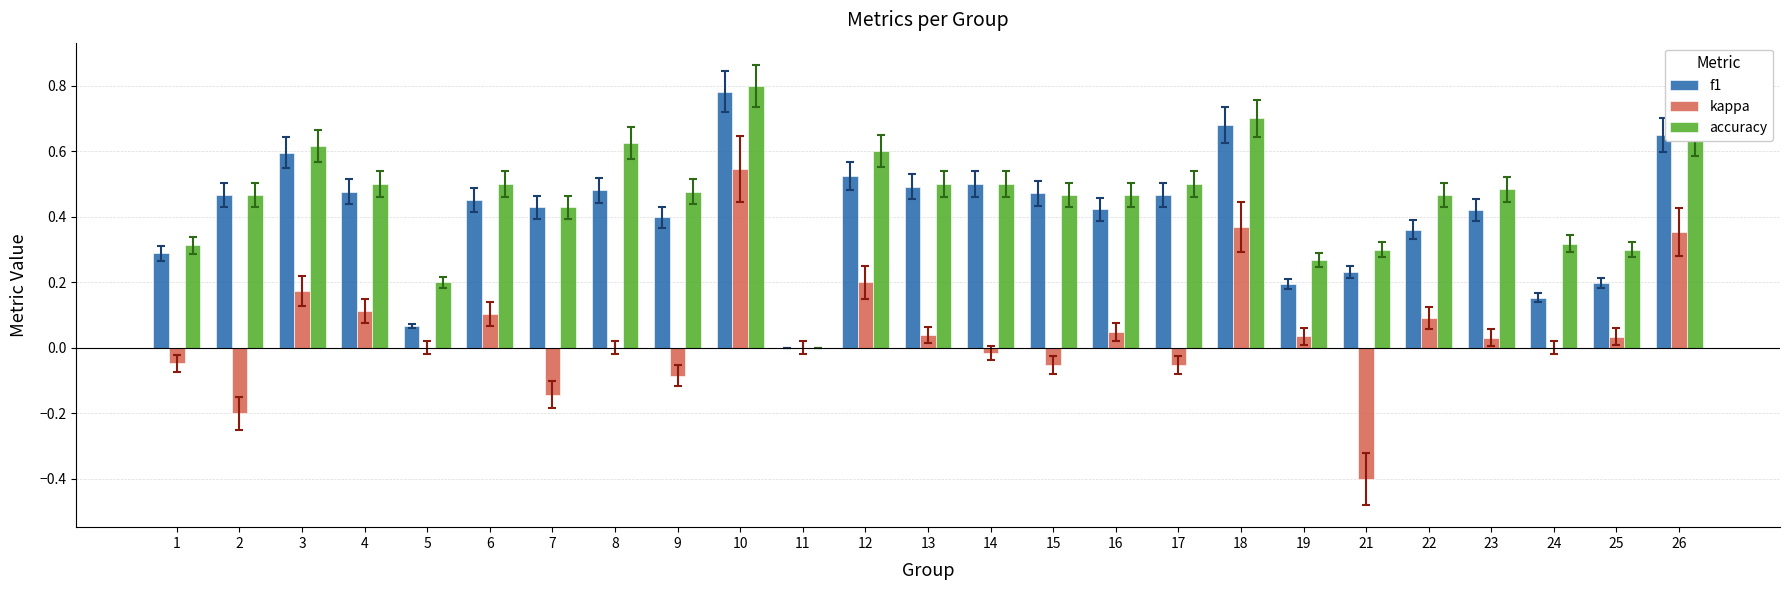

How many data points does each series have?

25